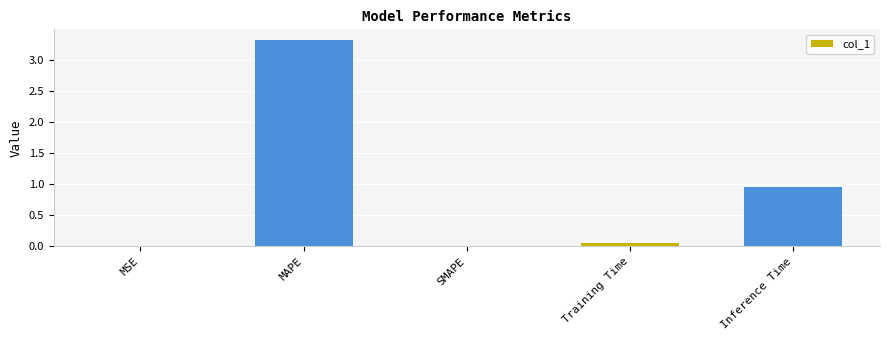

At which label is the value closest to 1?

Inference Time